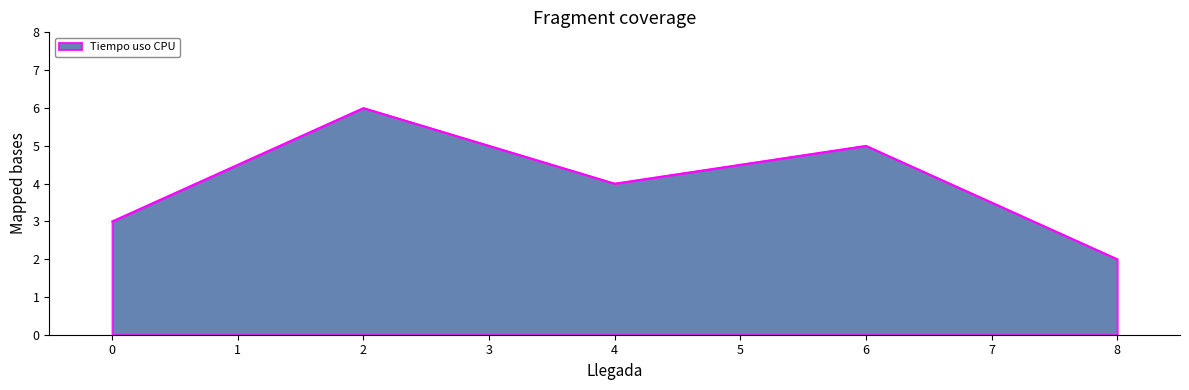

Which category has the highest value across all series?

2